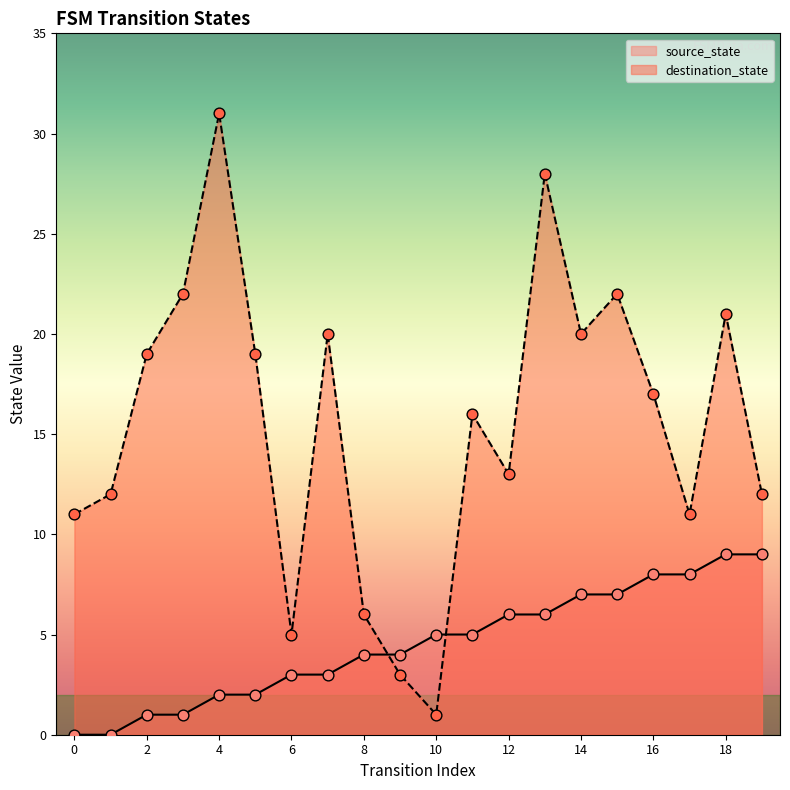

At how many categories does at least one series exceed 1?

20